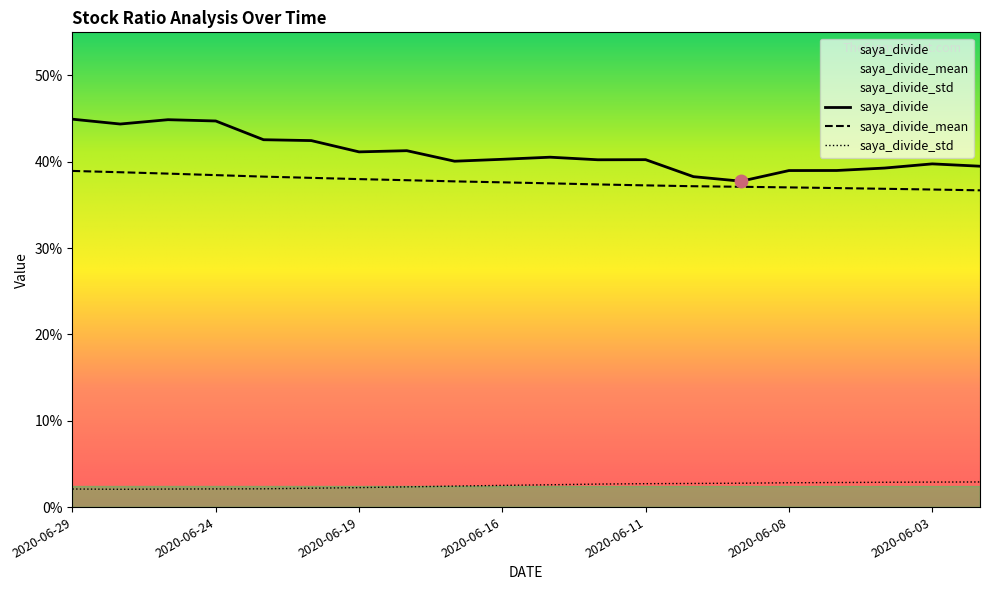

Reading right to left, extract all data points from this chart.

saya_divide: 0.4	0.4	0.4	0.4	0.4	0.4	0.4	0.4	0.4	0.4	0.4	0.4	0.4	0.4	0.4	0.4	0.4	0.4	0.4	0.4
saya_divide_mean: 0.4	0.4	0.4	0.4	0.4	0.4	0.4	0.4	0.4	0.4	0.4	0.4	0.4	0.4	0.4	0.4	0.4	0.4	0.4	0.4
saya_divide_std: 0.0	0.0	0.0	0.0	0.0	0.0	0.0	0.0	0.0	0.0	0.0	0.0	0.0	0.0	0.0	0.0	0.0	0.0	0.0	0.0